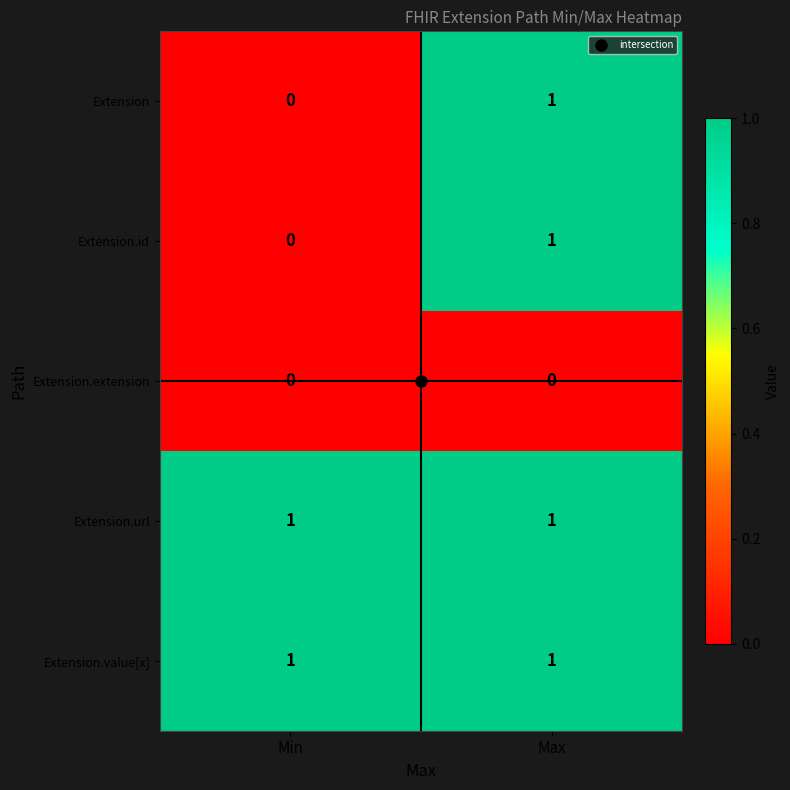

List the labels in order of Extension.id value, largest first.

Max, Min